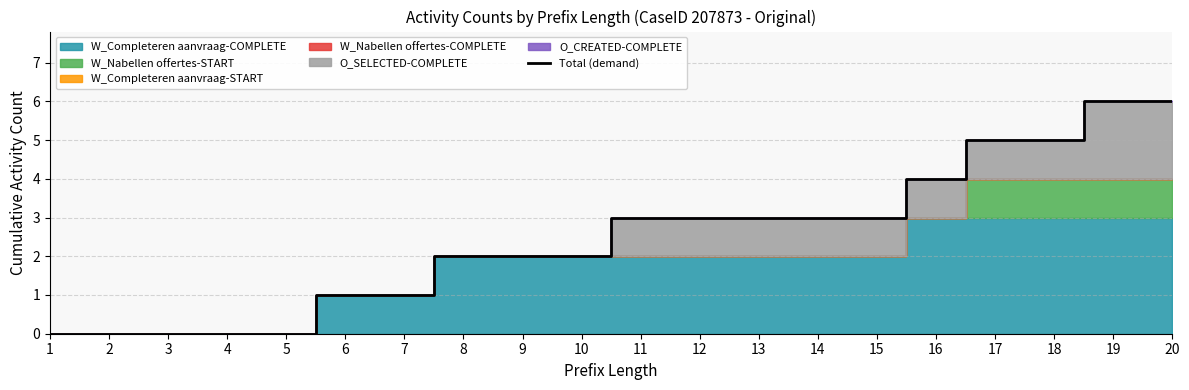

Reading left to right, what are all the values shown in this chart?

0	0	0	0	0	1	1	2	2	2	3	3	3	3	3	4	5	5	6	6